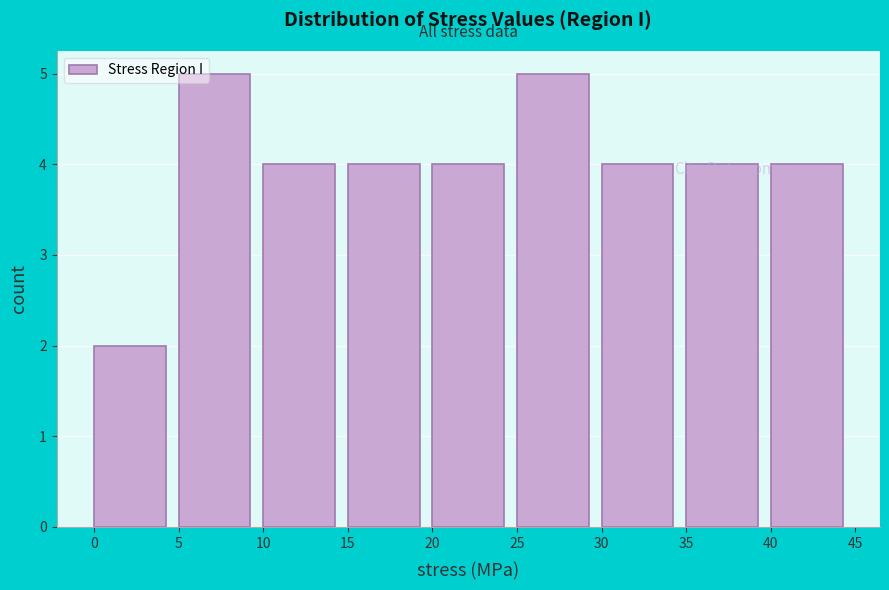

Reading left to right, transcribe this chart: for each bar, give the range it covers on the x-axis and its height. The values are not printed on the chart, so give them approximately, as read against the axis.

0 to 5: 2
5 to 10: 5
10 to 15: 4
15 to 20: 4
20 to 25: 4
25 to 30: 5
30 to 35: 4
35 to 40: 4
40 to 45: 4